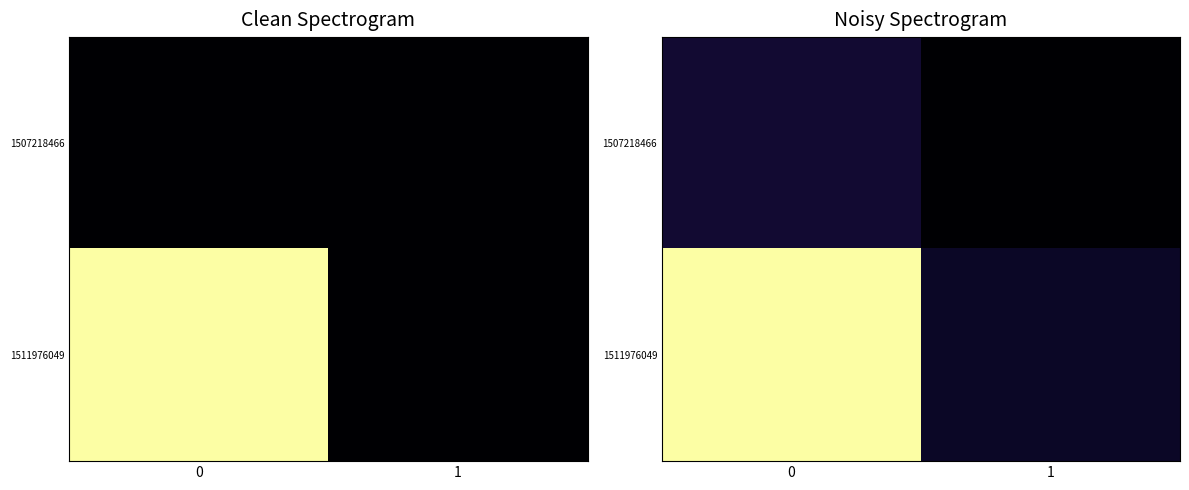

Which series has the widest spread of values?

1511976049